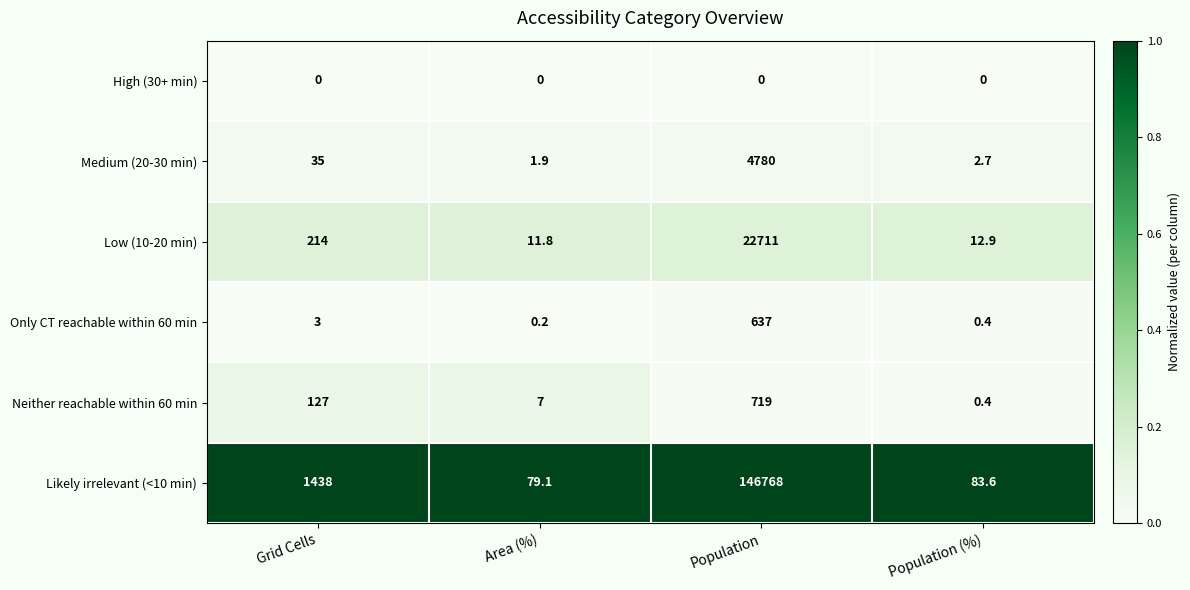

Which label corresponds to the largest value in the chart?

Population